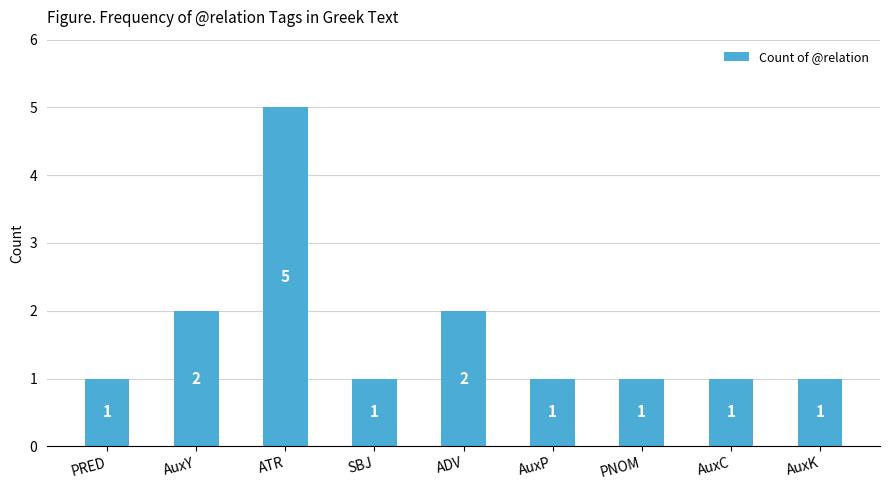

What is the sum of all values?

15